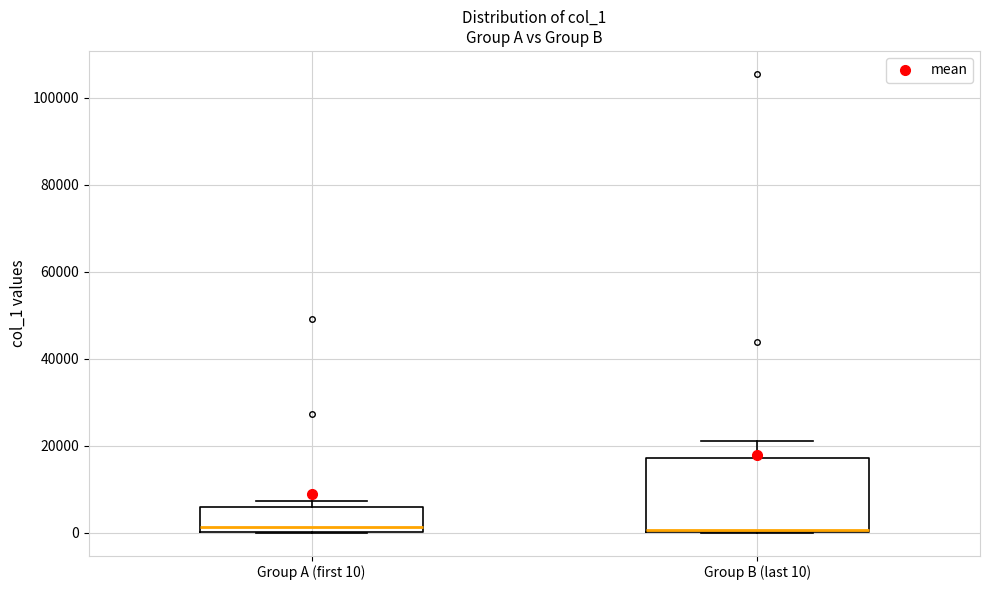

Which box is the tallest, from its lower edge to its upper edge?

Group B (last 10)